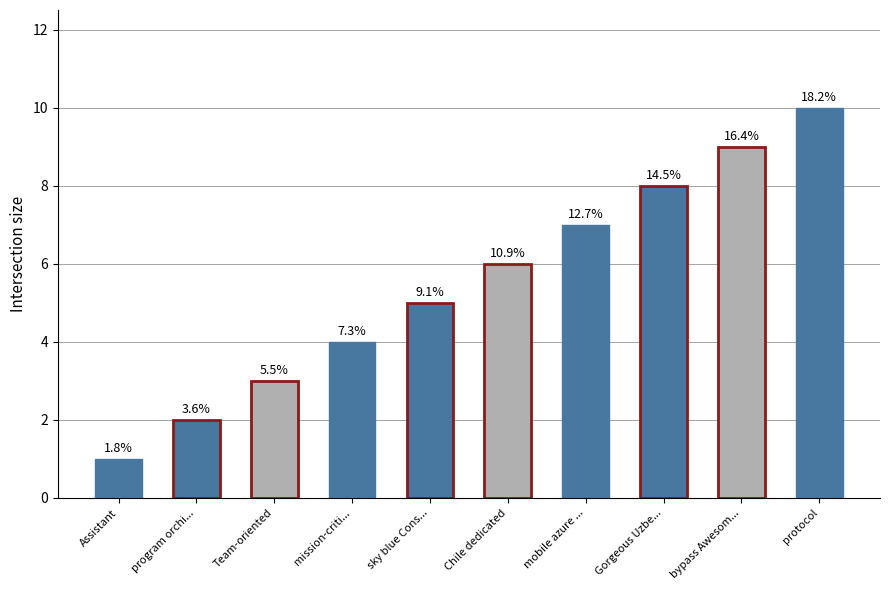

Approximately how many times larger is the value at sky blue Cons... compared to Chile dedicated?

0.8